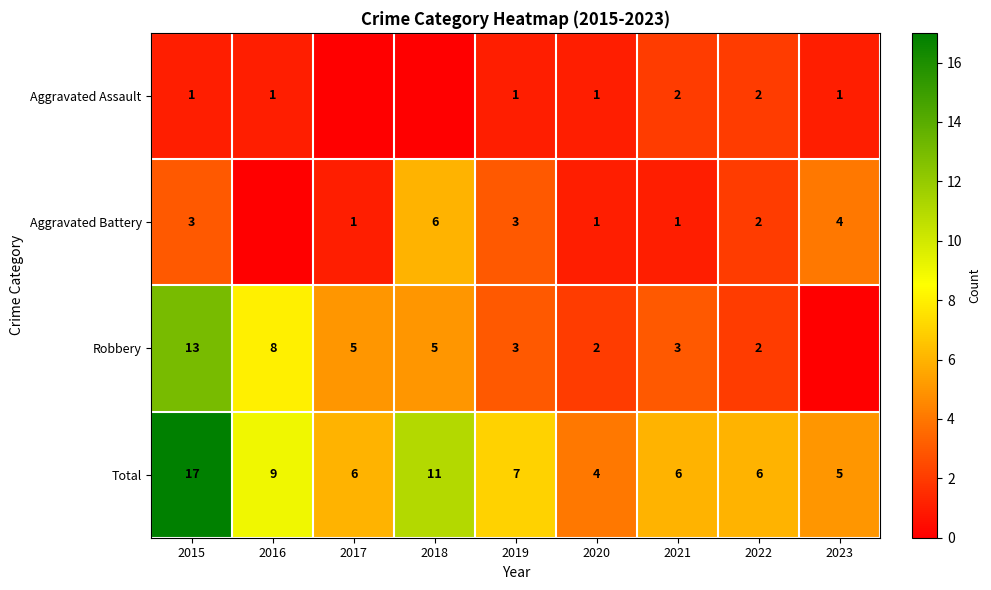

Where is Total nearest to the value 10?

2016